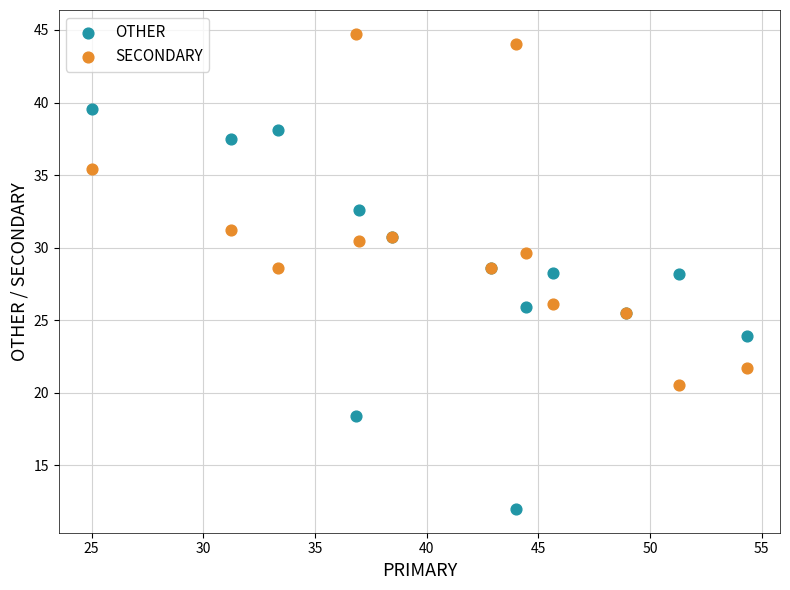

Which series contains the highest Y value?

SECONDARY